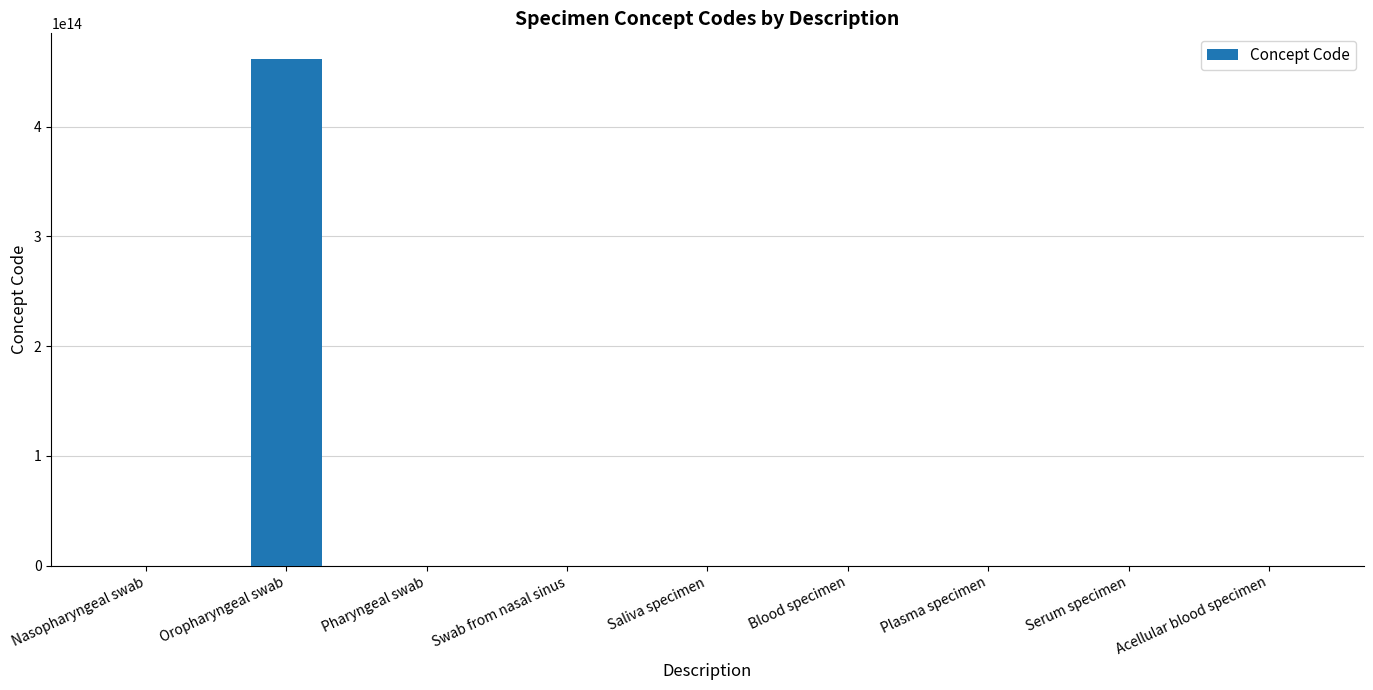

Is it true that the value at Oropharyngeal swab is 218148023761567?

False